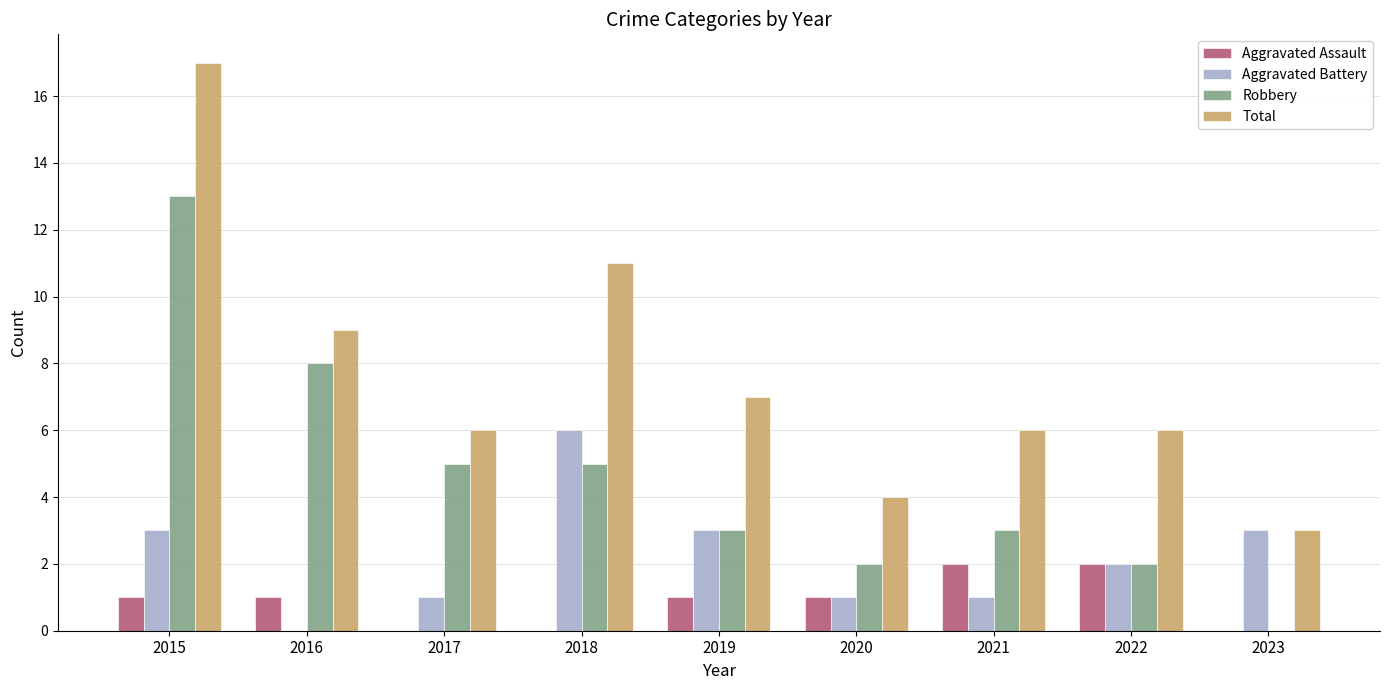

What is the total value across all series at 2016?

18